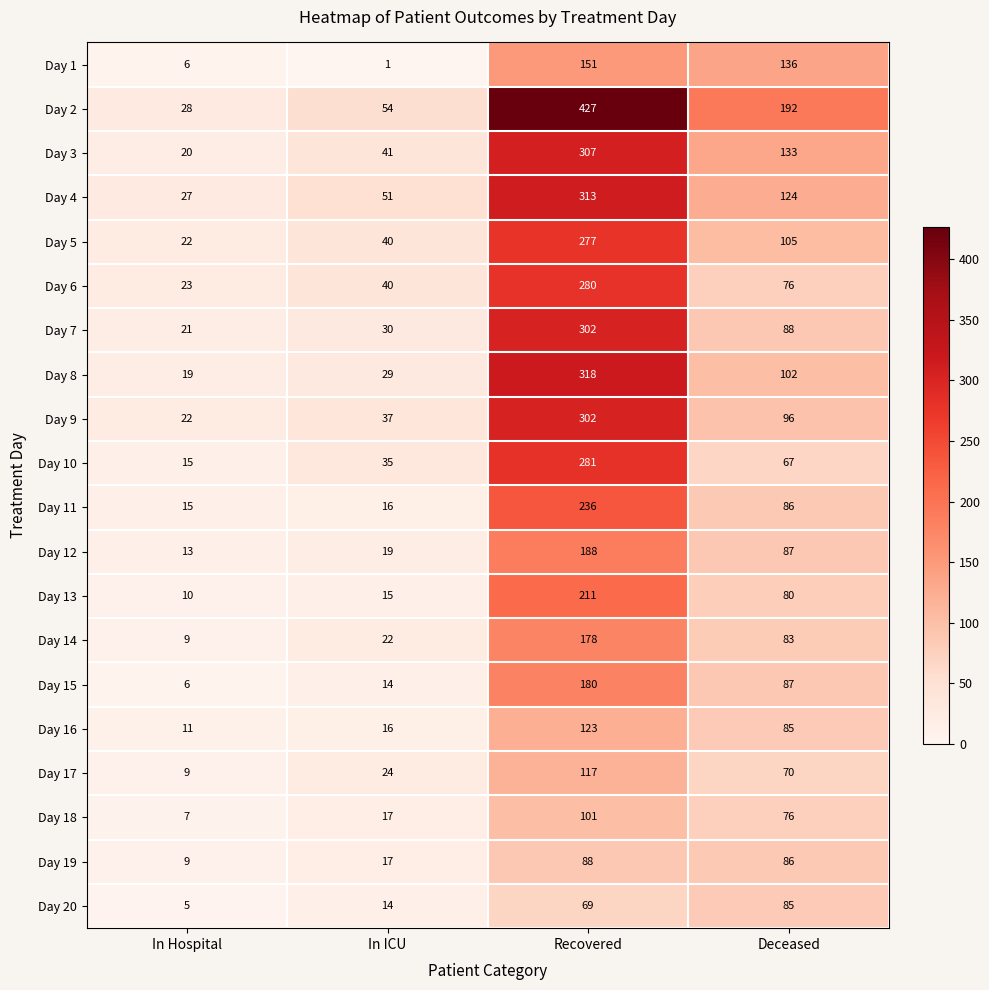

At which category does the chart reach its peak across all series?

Recovered